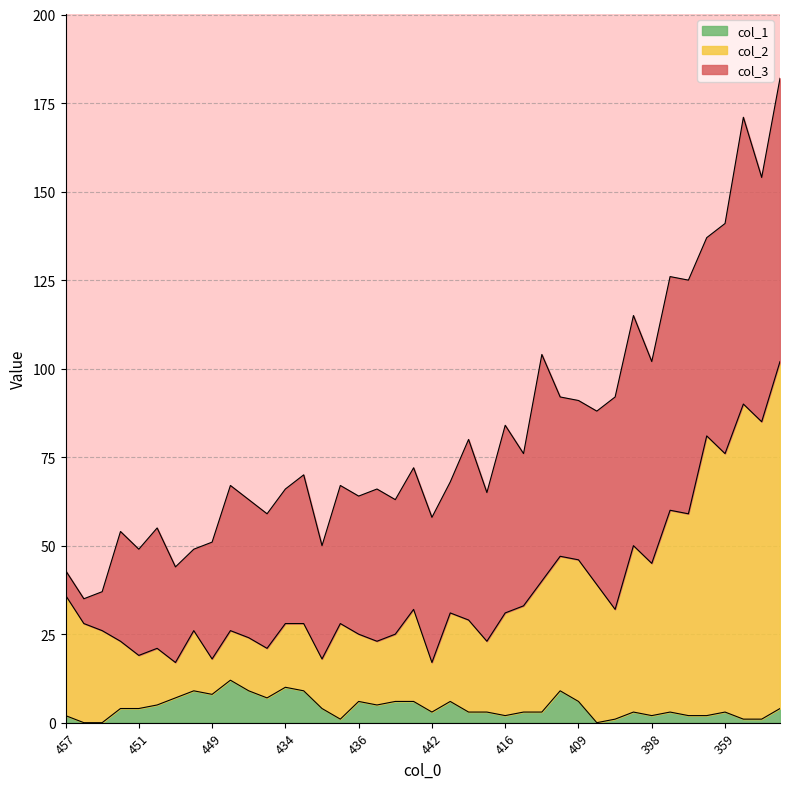

In col_2, how many points are higher than both neighbors (excluding endpoints)?

11